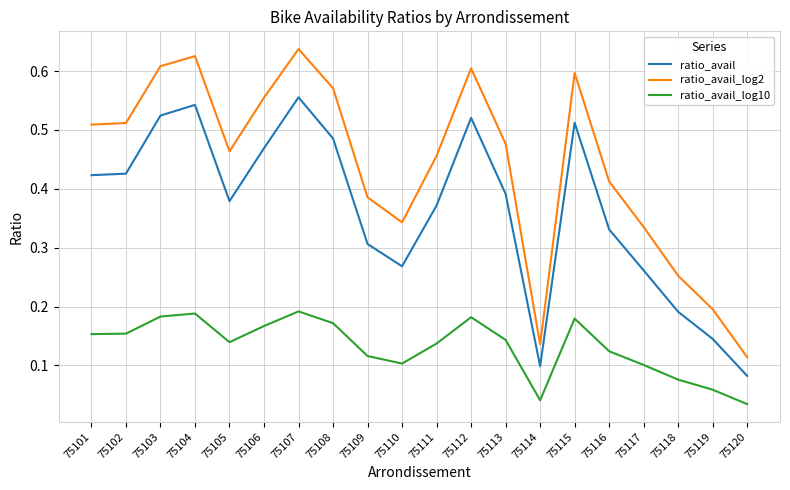

Which series has the largest range (max minus min)?

ratio_avail_log2